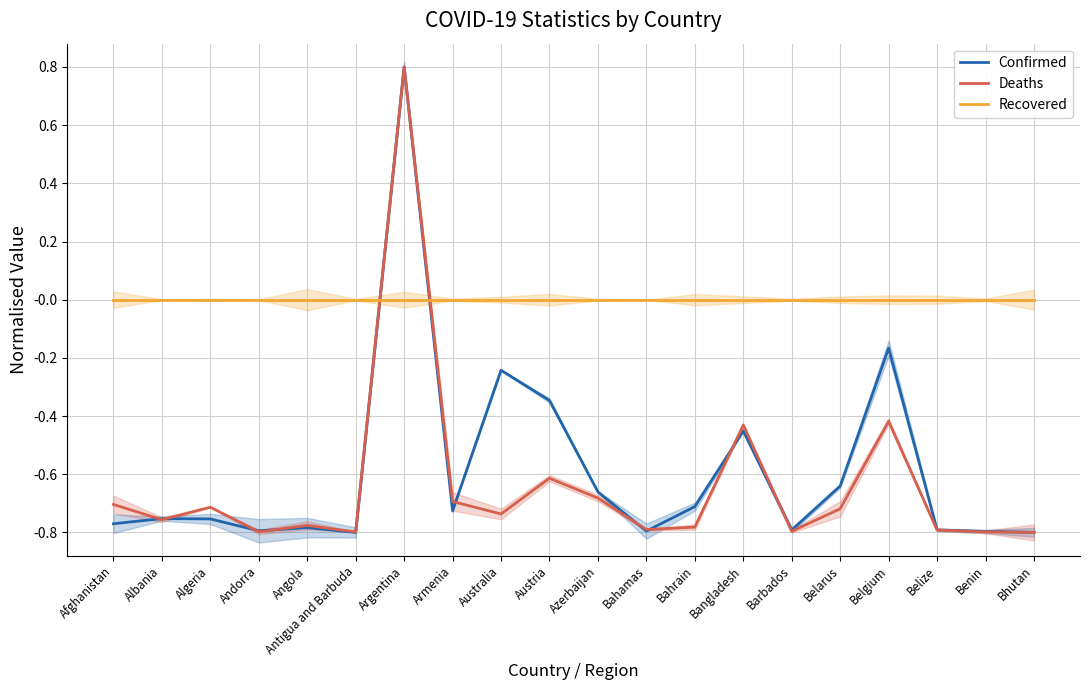

At which category is the sum across all series the highest?

Argentina